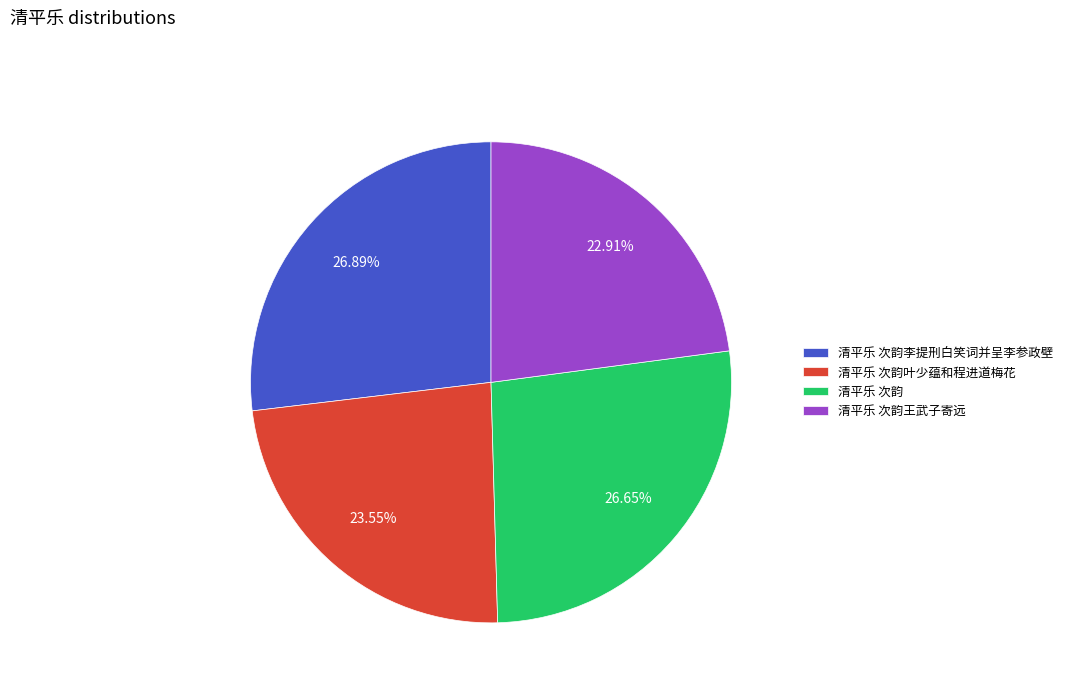

Which slice is the smallest?

清平乐 次韵王武子寄远